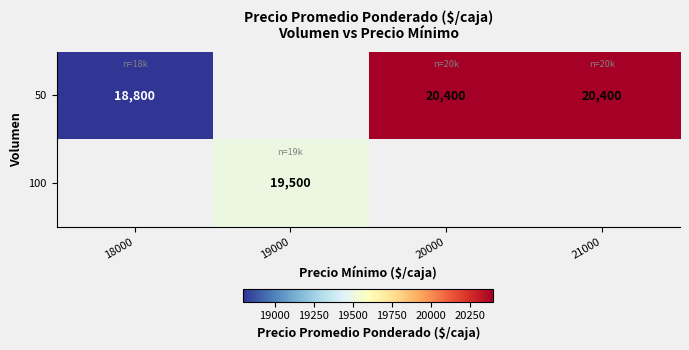

Which series has the widest spread of values?

50